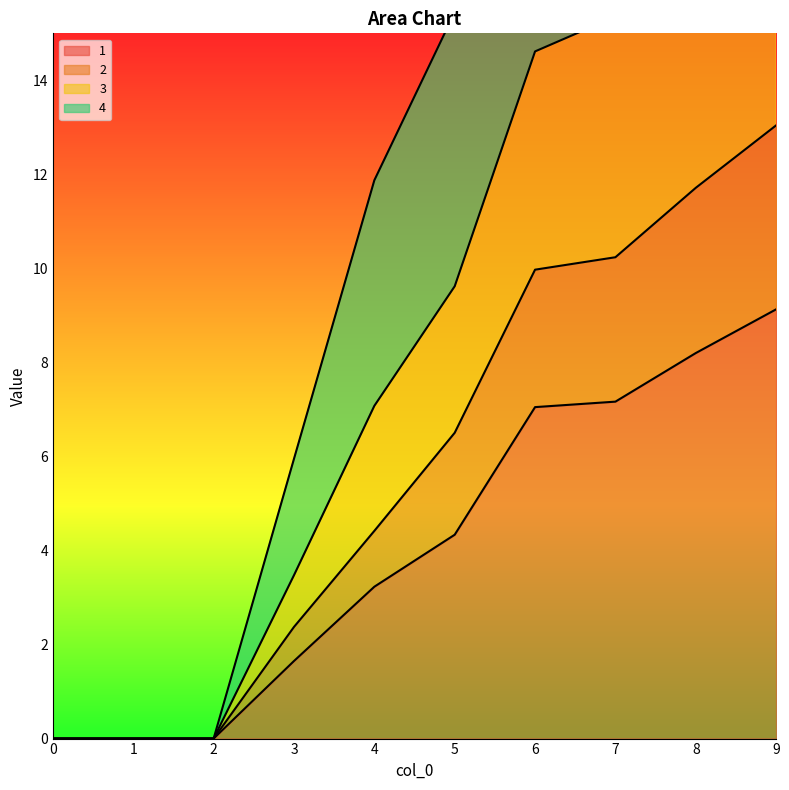

At which category does the chart reach its peak across all series?

9